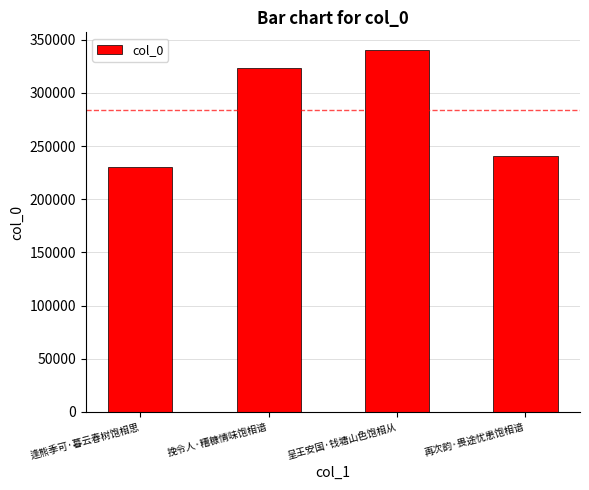

What is the label of the 1st bar from the right?

再次韵·畏途忧患饱相谙